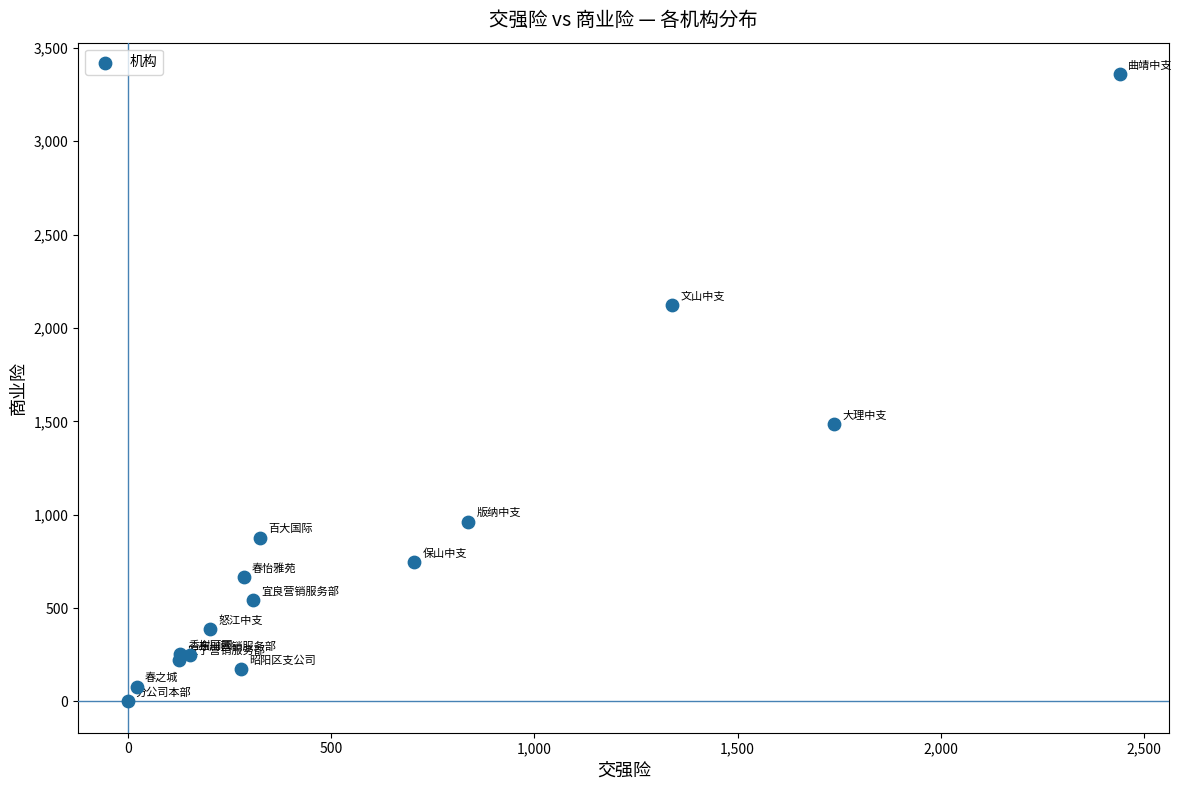

What Y value in the scatter plot is closest to 1680?

1483